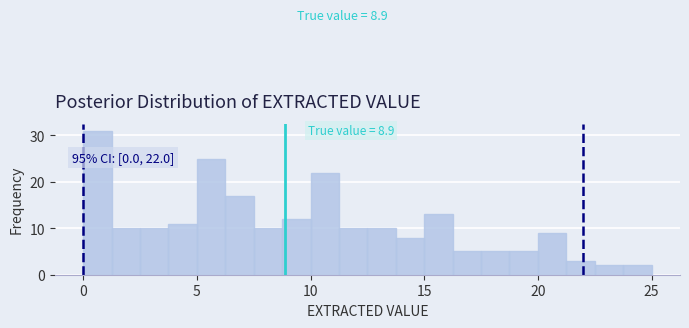

Around what value on the x-axis is the tallest bar? Give the approximate position of its centre, as read against the axis.

0.5